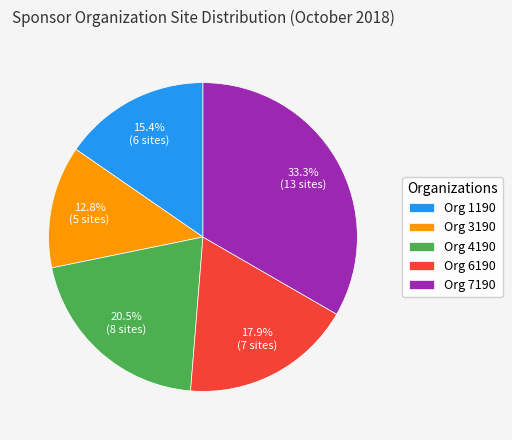

Count the number of slices in the pie.

5